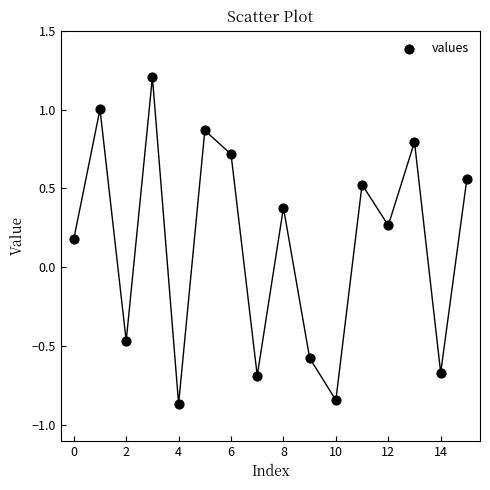

What is the range of Y values (max minus min)?

2.1